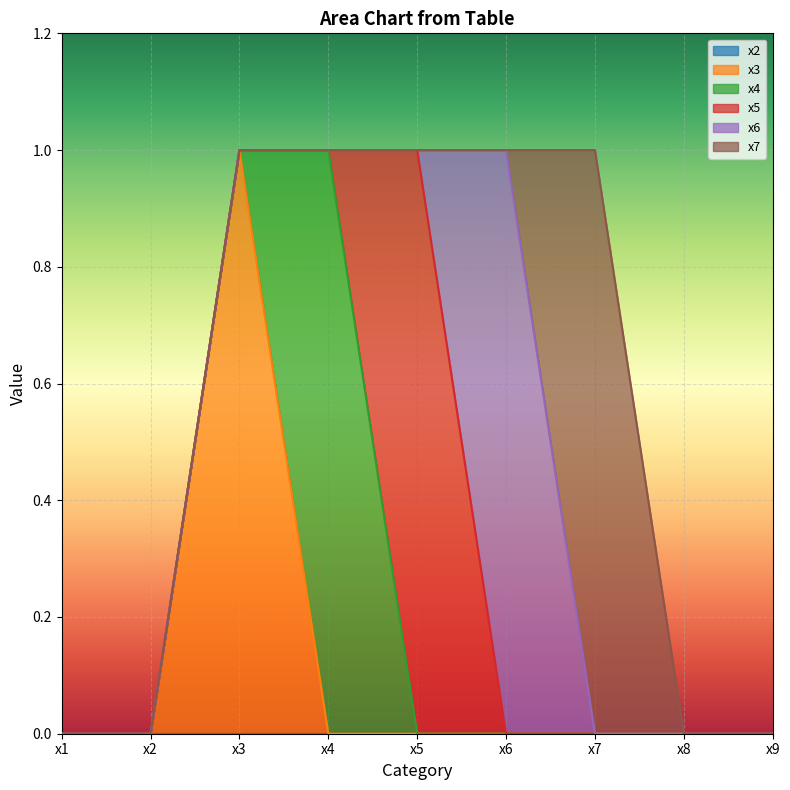

Is it true that x6 equals 0 at x3?

True